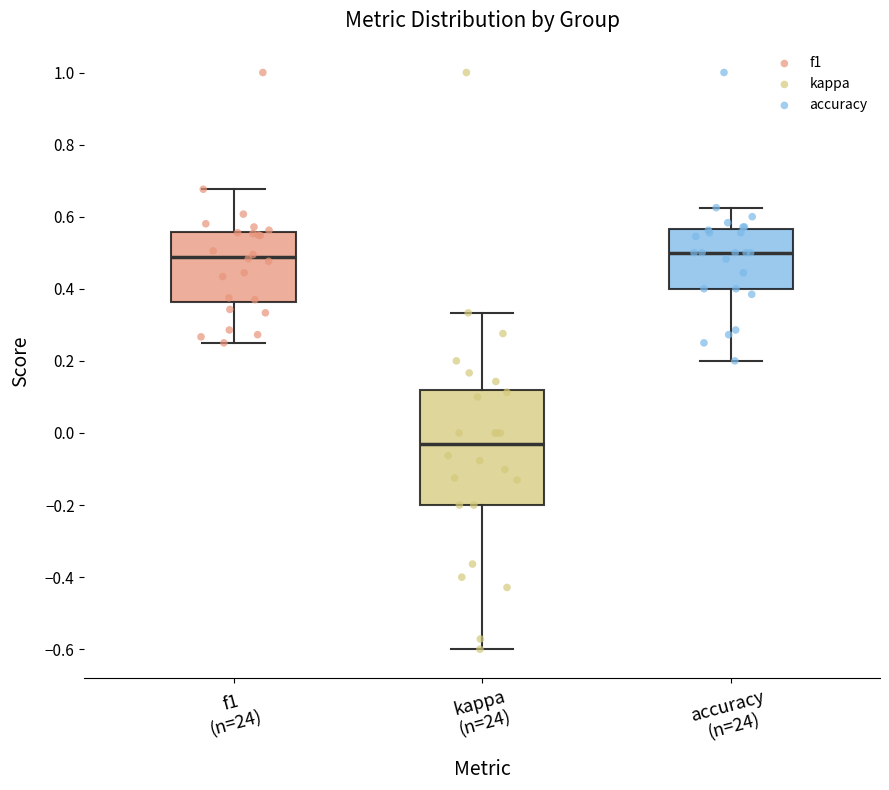

Where does the lower whisker of the box for kappa (n=24) end on the y-axis? The values are not printed on the chart, so give them approximately, as read against the axis.

-0.60